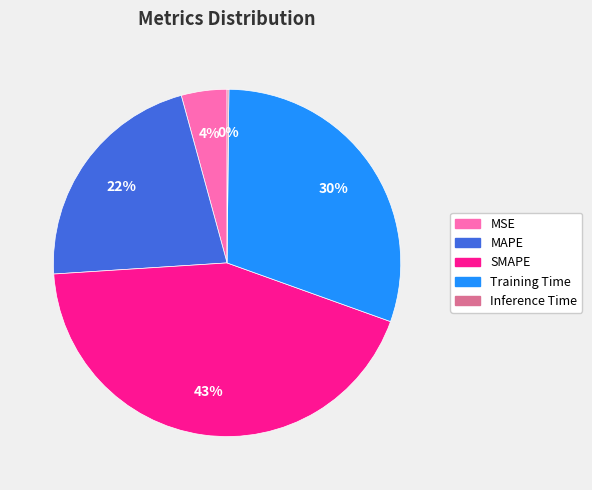

What is the largest slice in the pie chart?

SMAPE